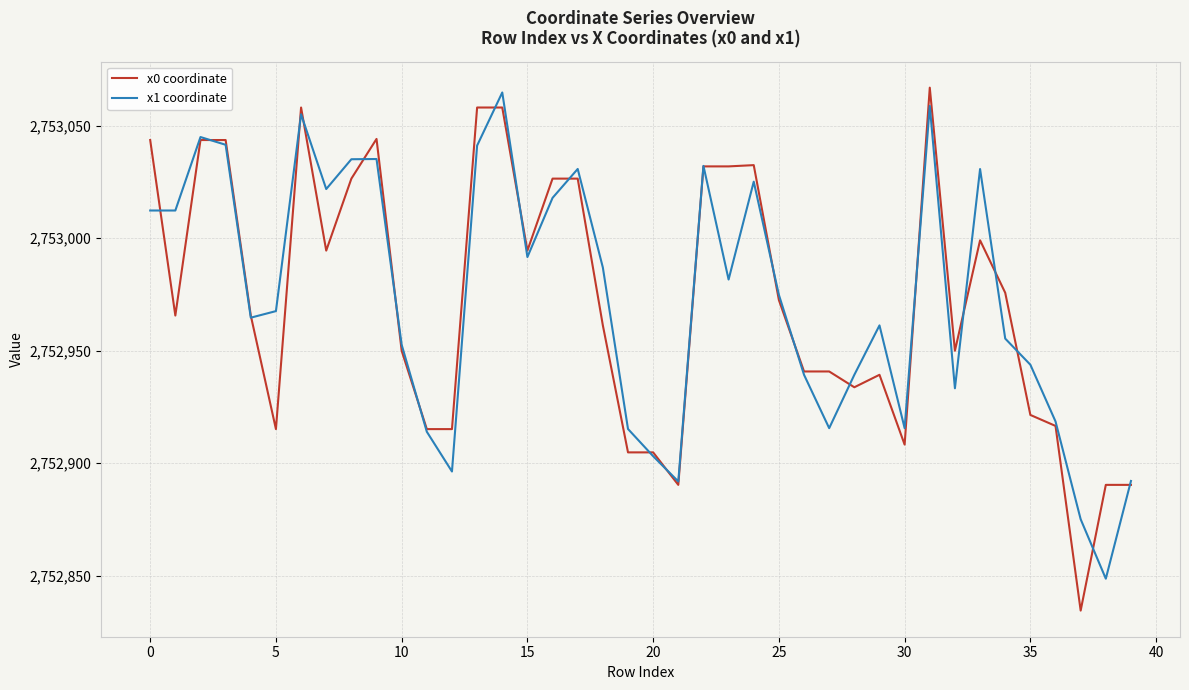

Which series has the largest range (max minus min)?

x0 coordinate